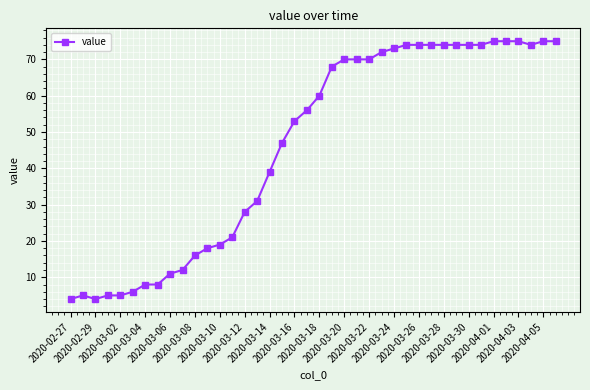

What is the sum of all values?

1846